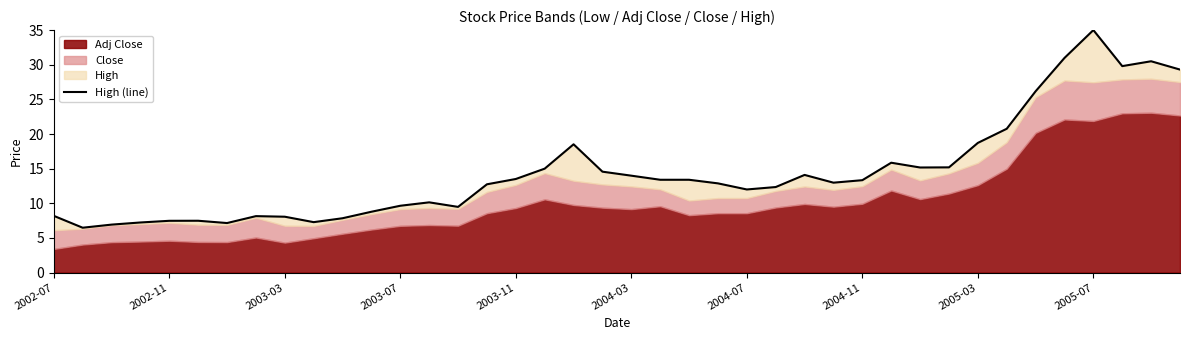

How many interior local valleys (lower than both neighbors) does the data have?

8